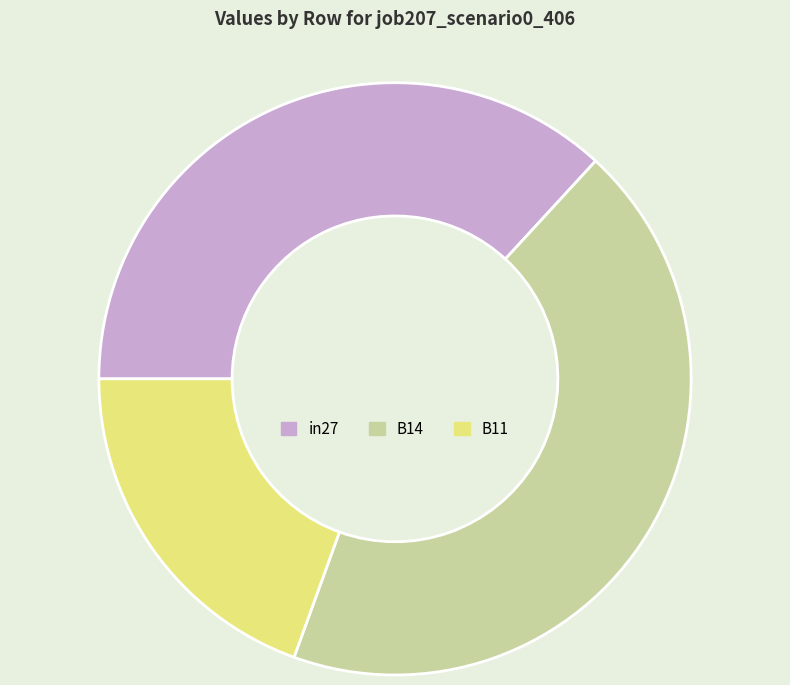

Is B14 the majority of the pie?

No